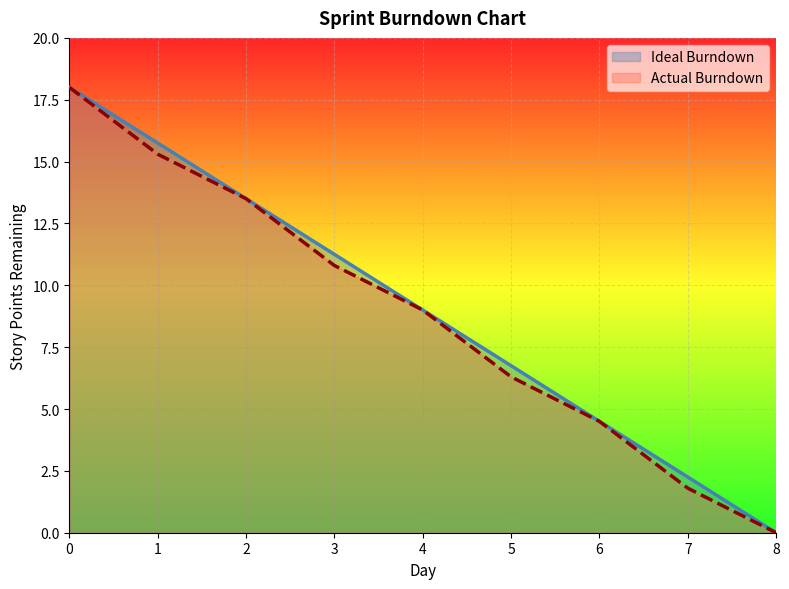

What is the difference between the Actual Burndown values at 7 and 1?

13.5